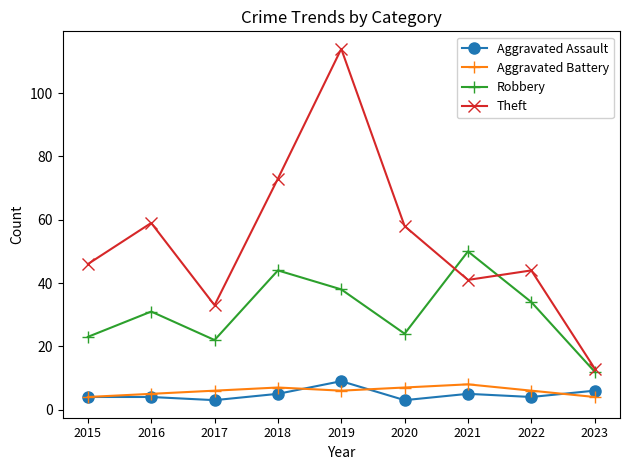

What is the difference between the Robbery values at 2022 and 2016?

3